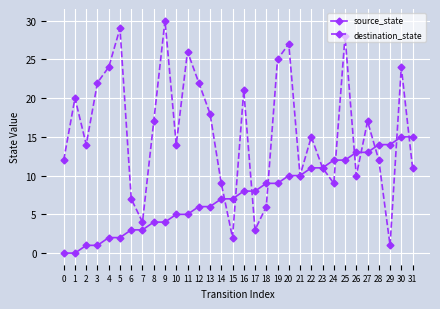

Reading right to left, what are all the values shown in this chart?

source_state: 31=15	30=15	29=14	28=14	27=13	26=13	25=12	24=12	23=11	22=11	21=10	20=10	19=9	18=9	17=8	16=8	15=7	14=7	13=6	12=6	11=5	10=5	9=4	8=4	7=3	6=3	5=2	4=2	3=1	2=1	1=0	0=0
destination_state: 31=11	30=24	29=1	28=12	27=17	26=10	25=28	24=9	23=11	22=15	21=10	20=27	19=25	18=6	17=3	16=21	15=2	14=9	13=18	12=22	11=26	10=14	9=30	8=17	7=4	6=7	5=29	4=24	3=22	2=14	1=20	0=12